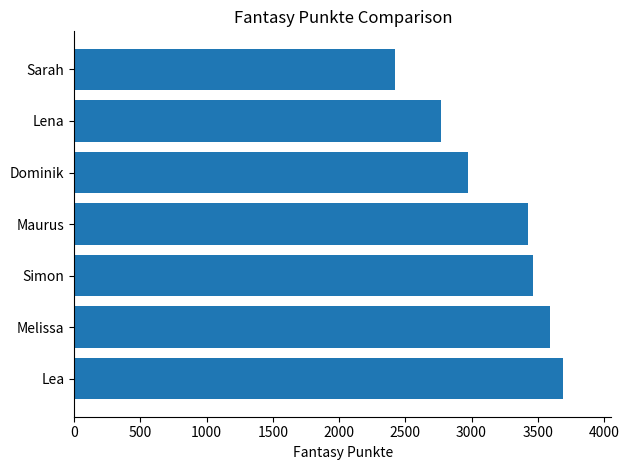

What is the maximum value shown in the chart?

3687